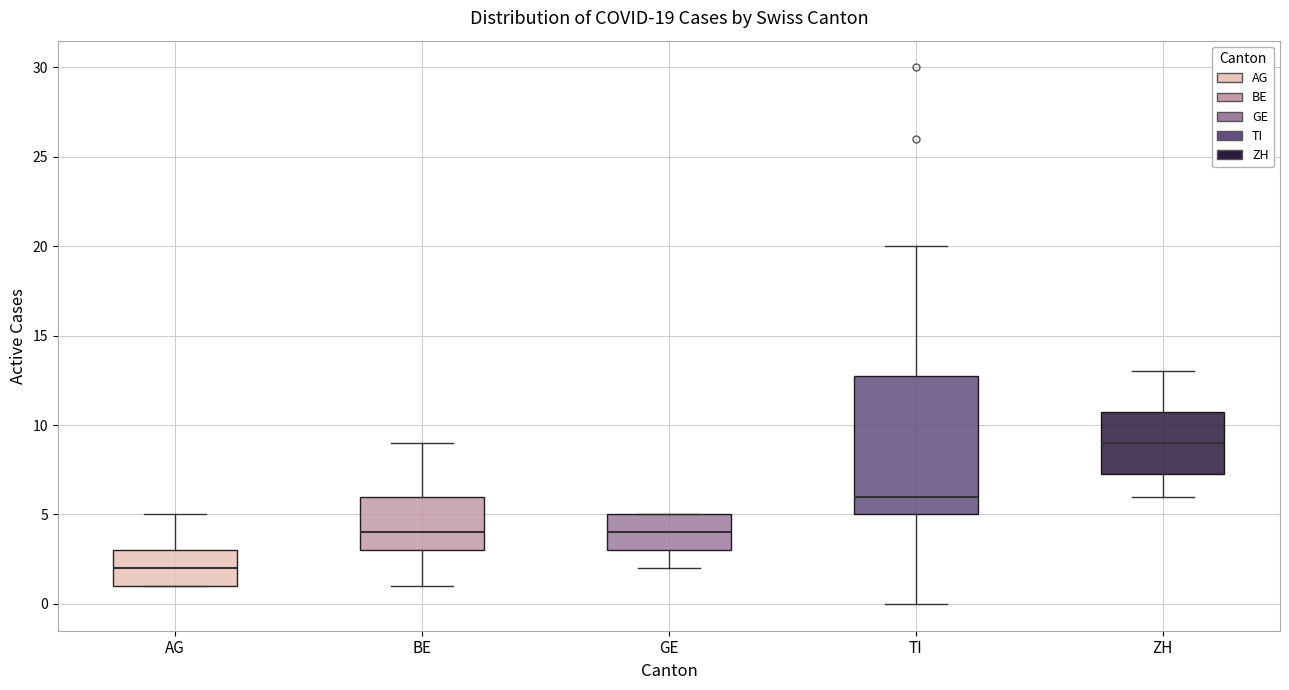

Which box's median line is the highest?

ZH